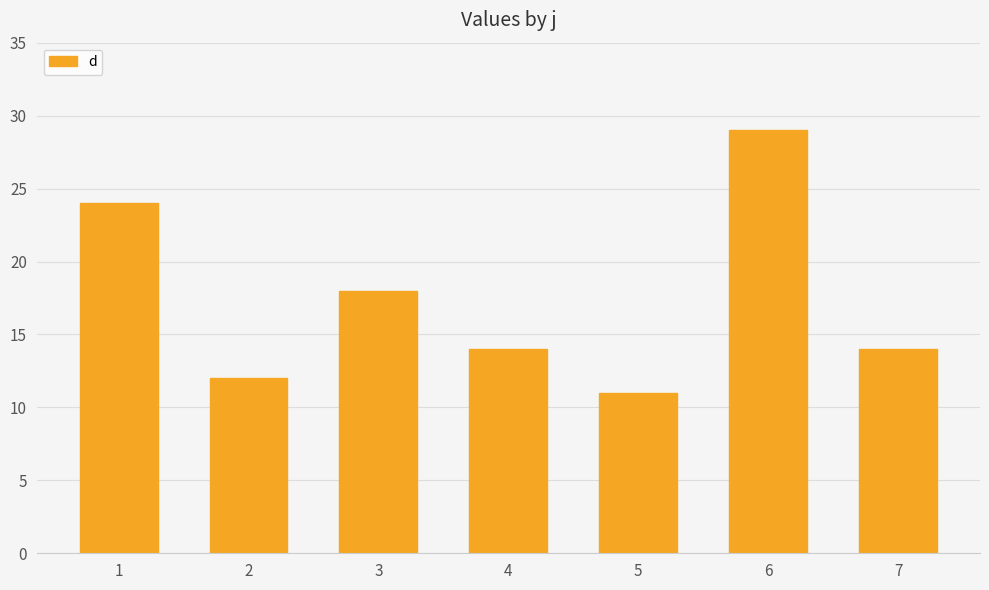

What is the difference between the maximum and minimum values?

18